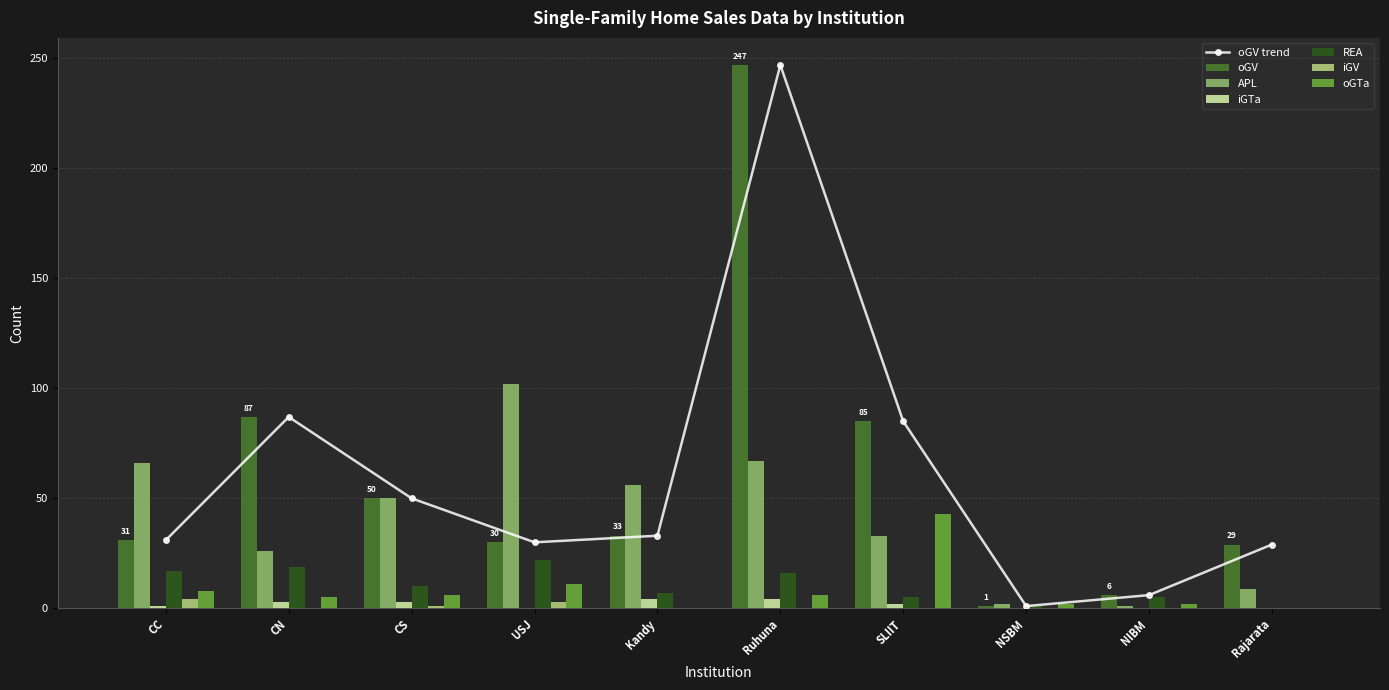

Rank the categories by iGV value from highest to lowest.

CC, USJ, CS, CN, Kandy, Ruhuna, SLIIT, NSBM, NIBM, Rajarata